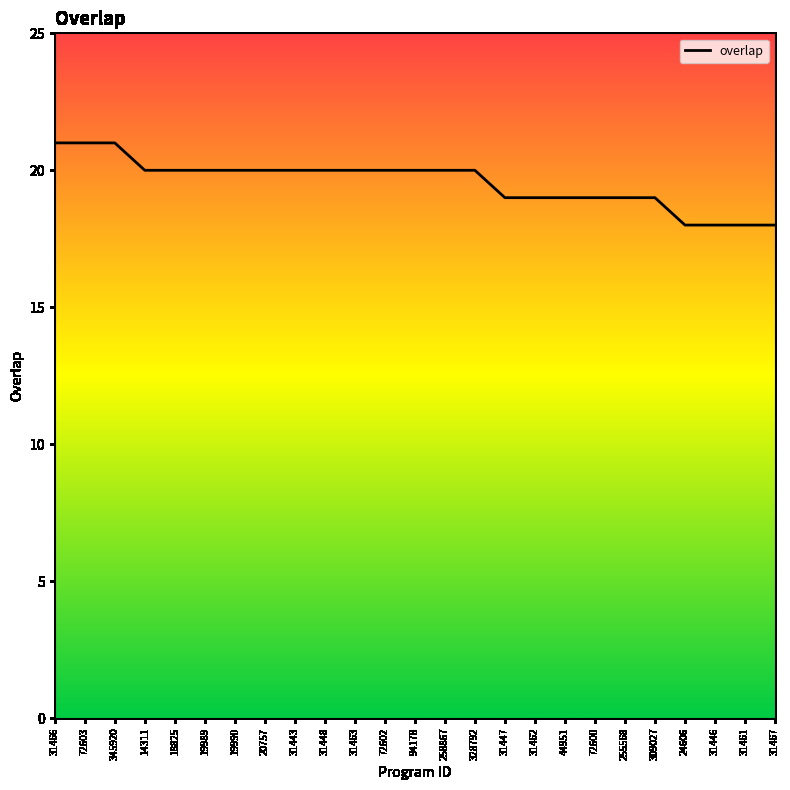

Reading right to left, extract all data points from this chart.

18	18	18	18	19	19	19	19	19	19	20	20	20	20	20	20	20	20	20	20	20	20	21	21	21